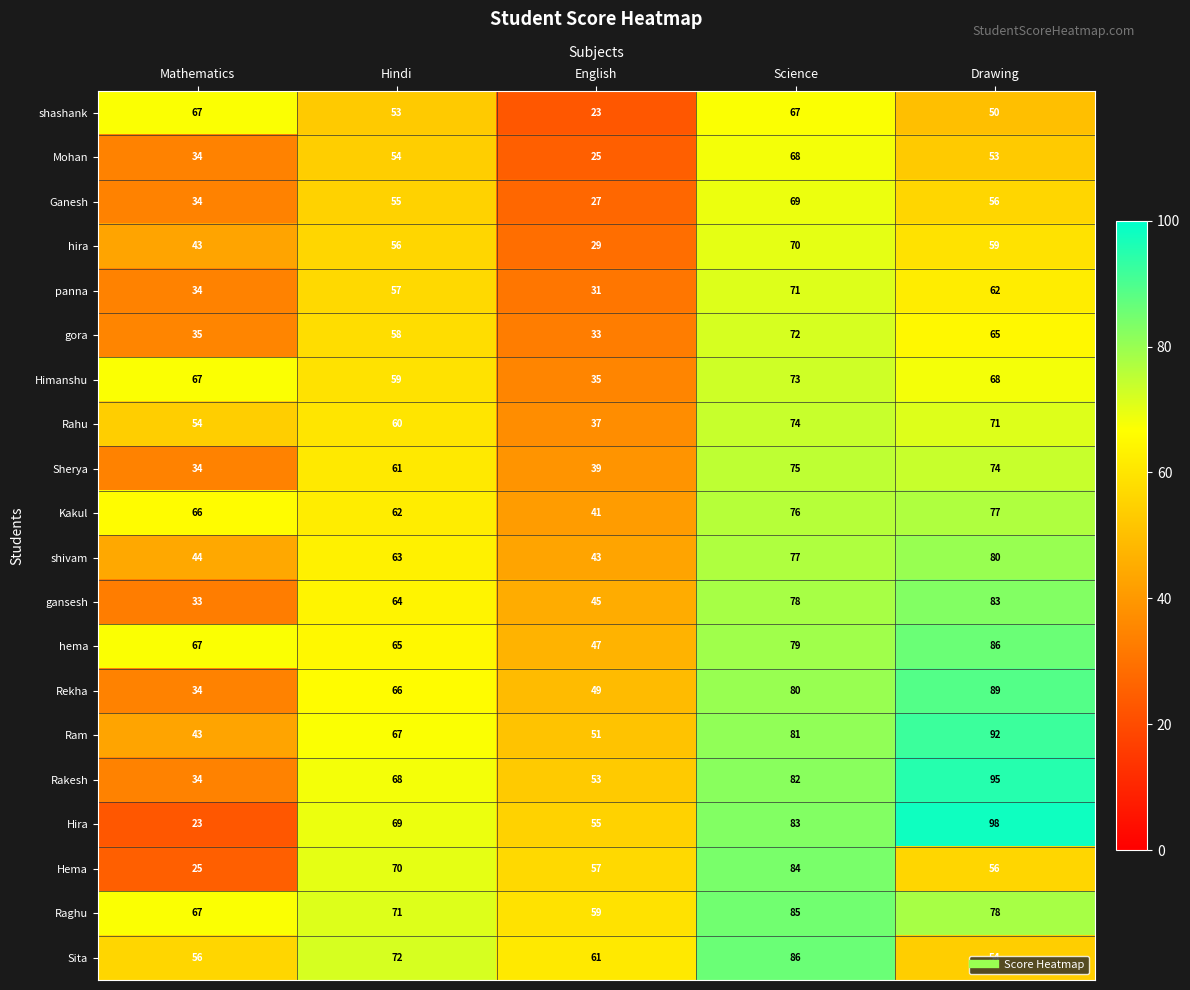

What is the difference between the maximum and minimum values in the shashank series?

44